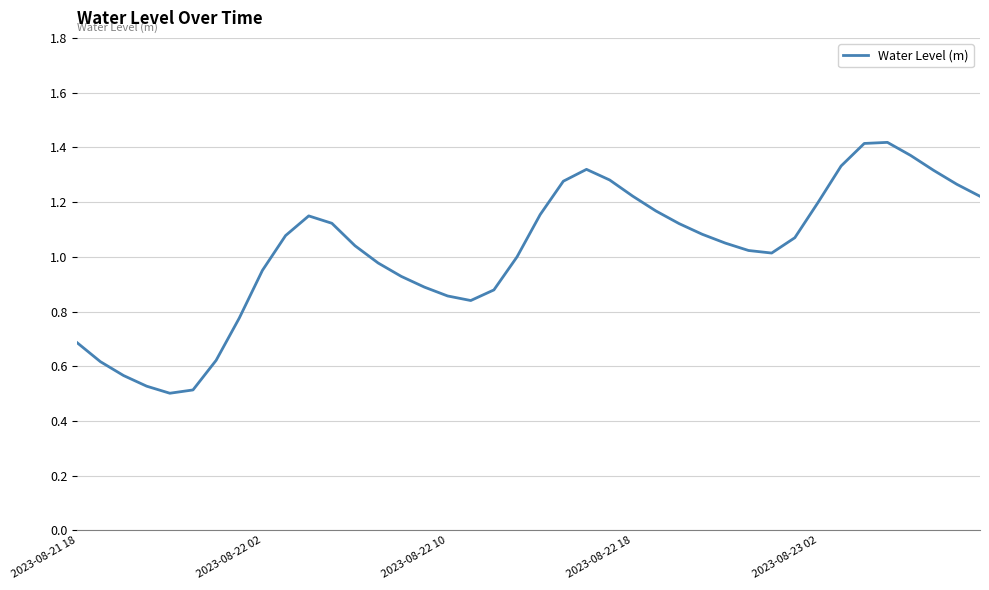

Is it true that the value at 2023-08-22 02 is 1.7?

False